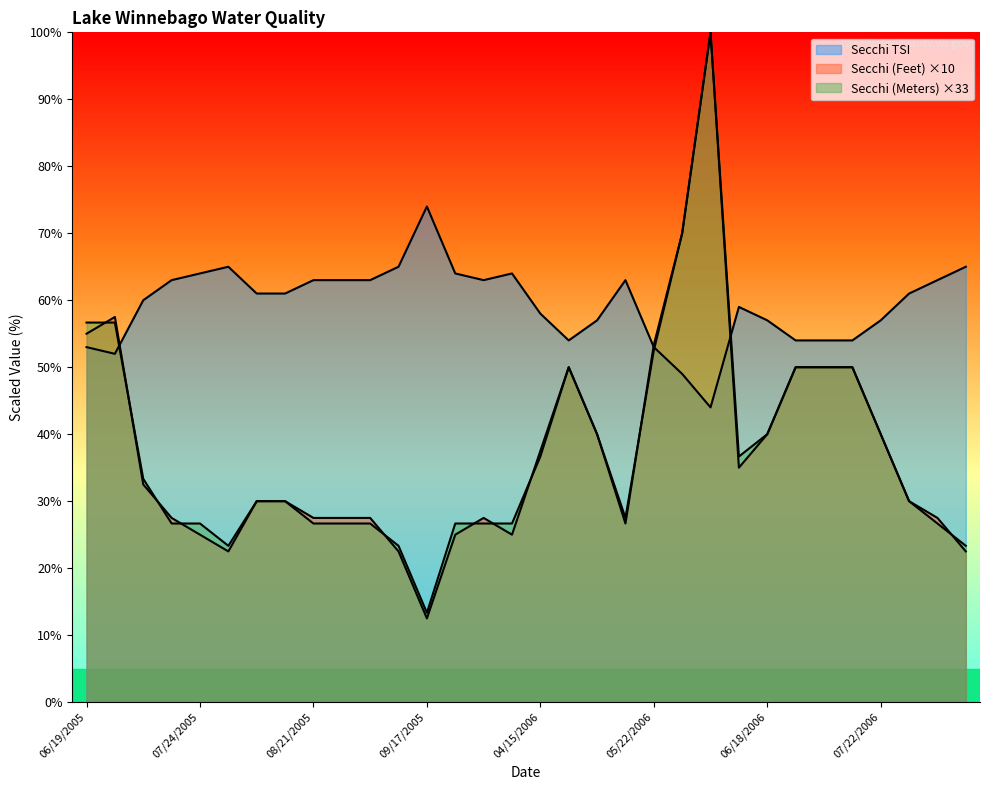

What is the sum of the Secchi (Meters) values at 09/03/2005 and 06/03/2006?

126.7